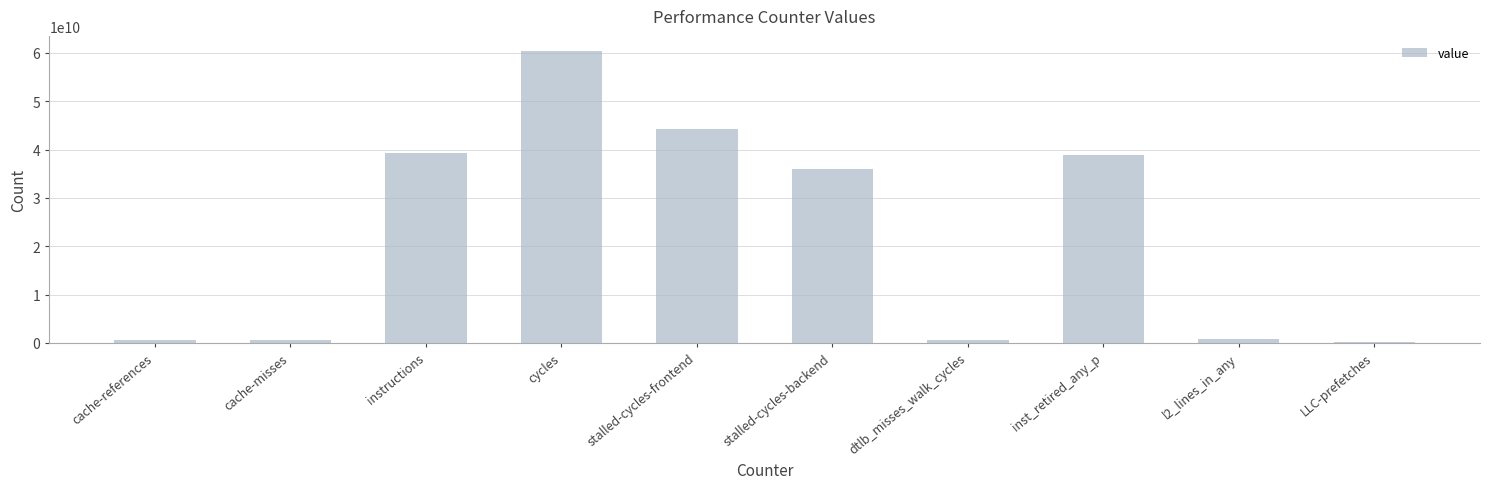

Count the number of categories in the chart.

10